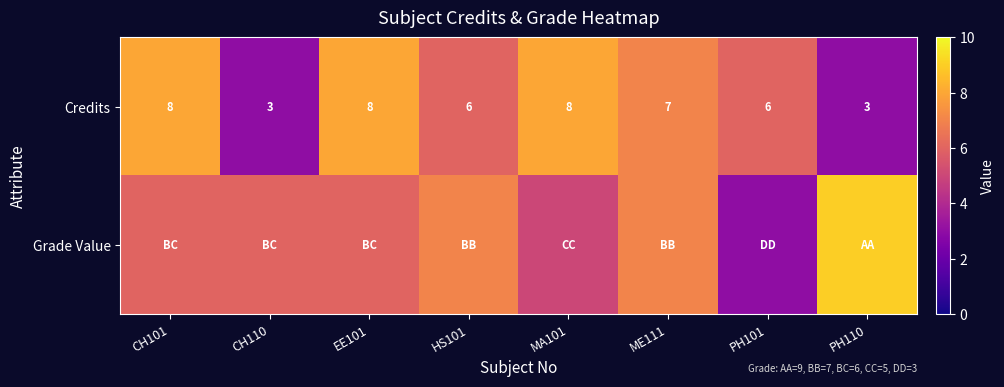

What is the total value across all series at HS101?

13